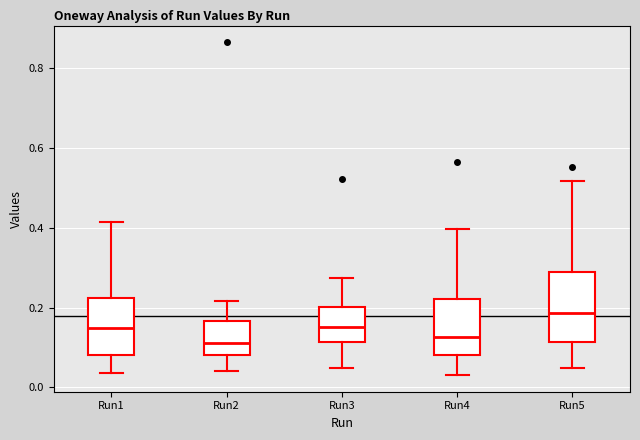

Where does the median line of the box for Run5 sit on the y-axis? The values are not printed on the chart, so give them approximately, as read against the axis.

0.18